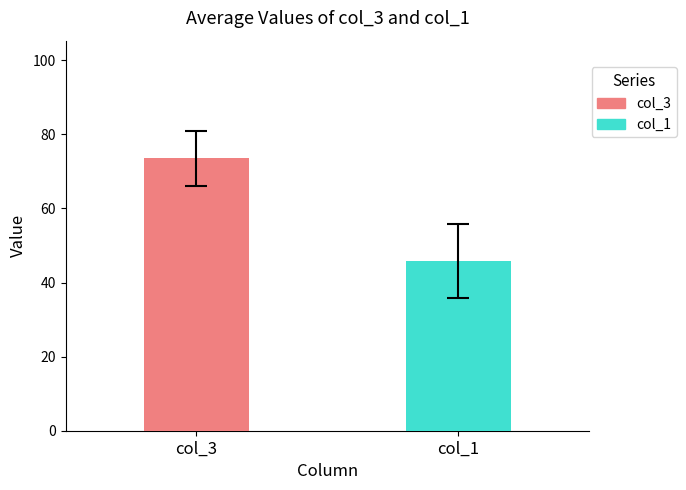

List the series in order of their overall mean, lowest first.

col_1, col_3